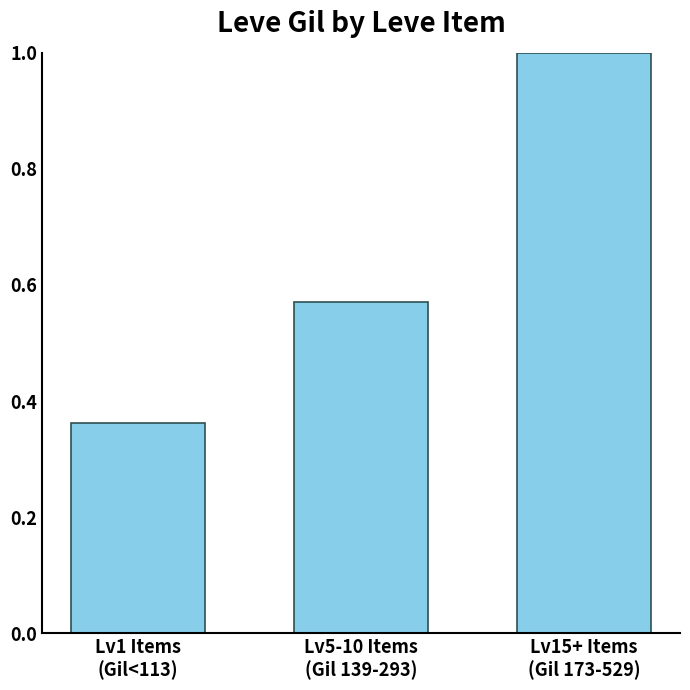

What is the label of the 3rd bar from the right?

Lv1 Items
(Gil<113)